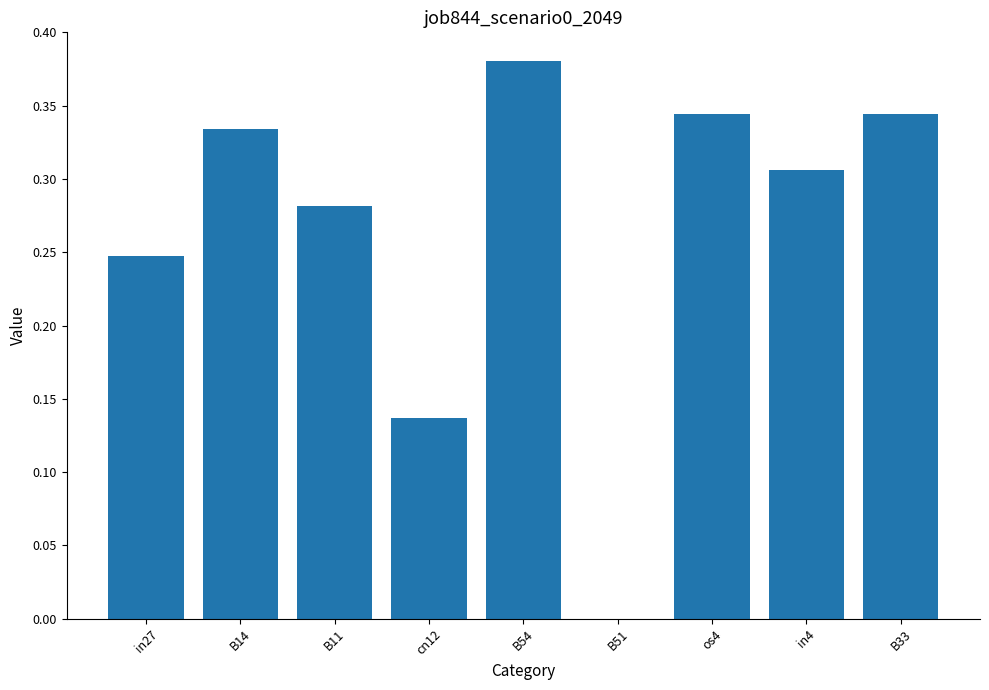

Are the bars horizontal?

No